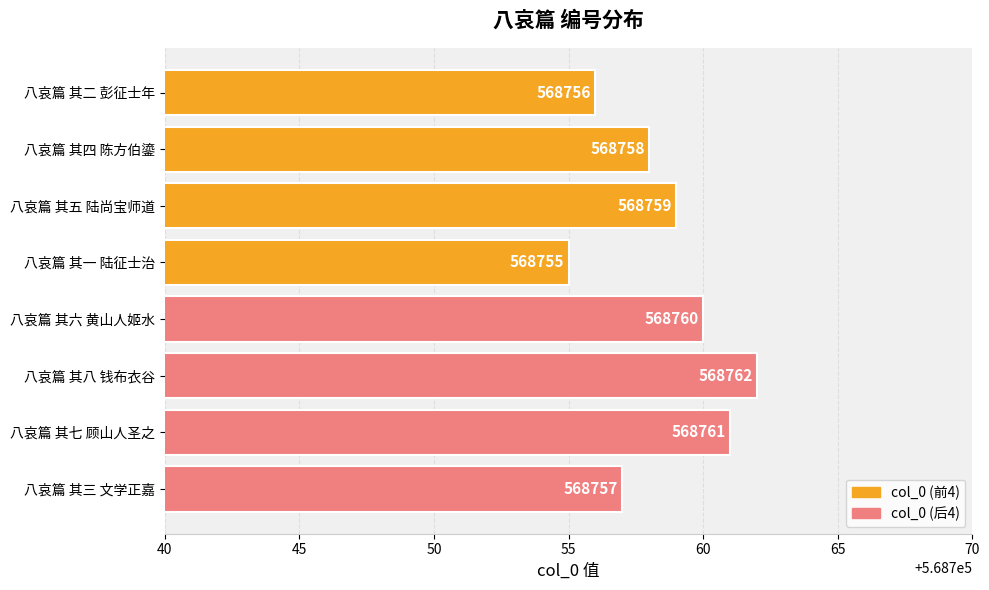

Which has a higher value, 八哀篇 其五 陆尚宝师道 or 八哀篇 其八 钱布衣谷?

八哀篇 其八 钱布衣谷